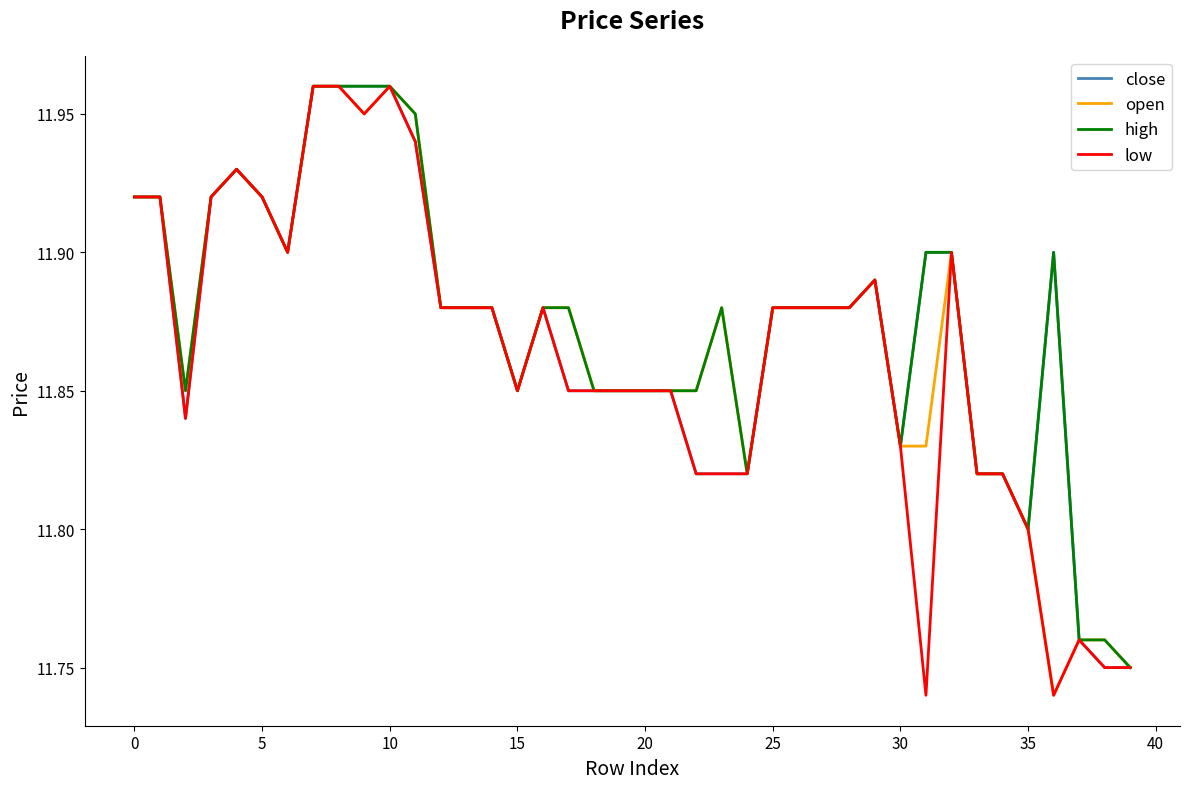

What is the label of the 25th point from the right?

15